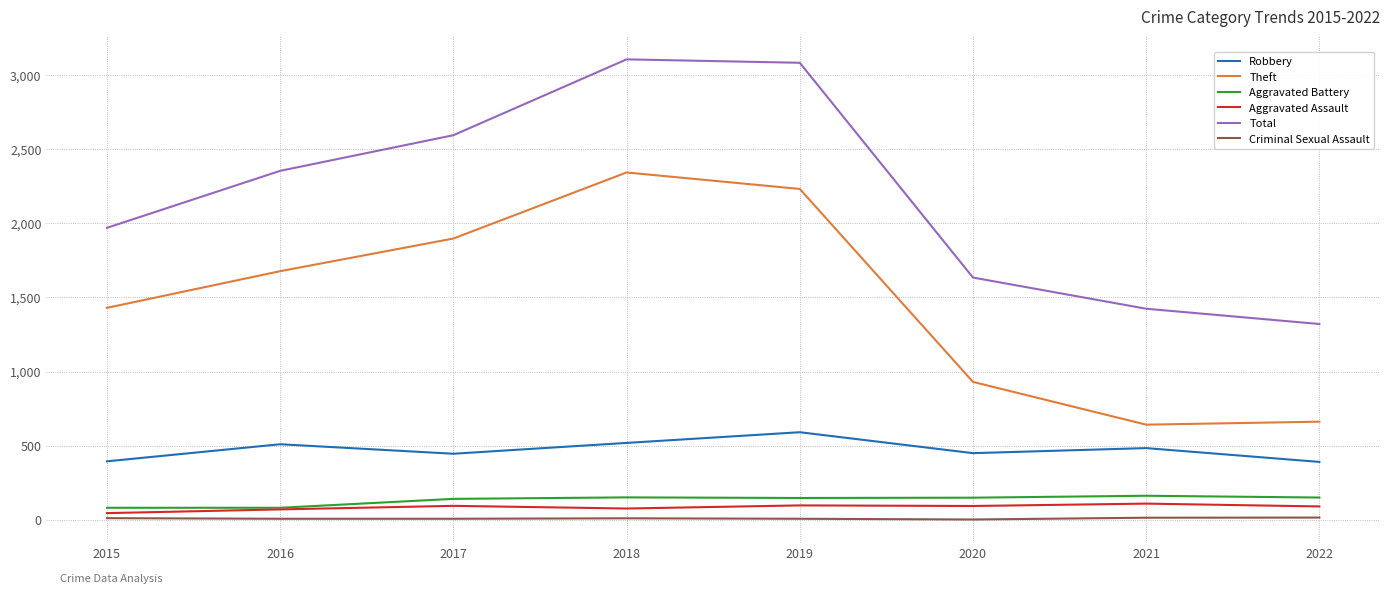

What is the minimum value for Aggravated Battery?

82